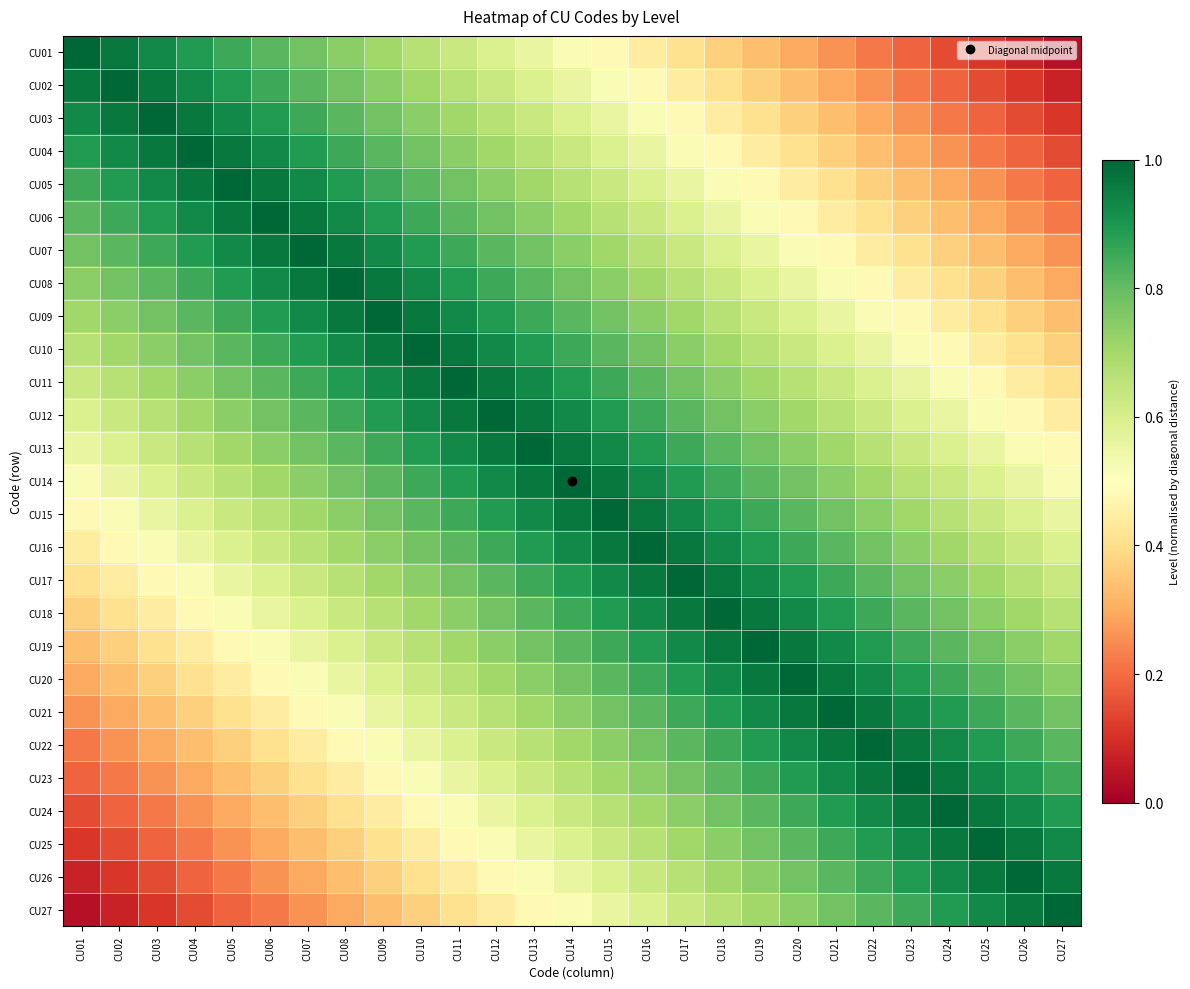

Which has a higher value, CU17 or CU12?

CU12